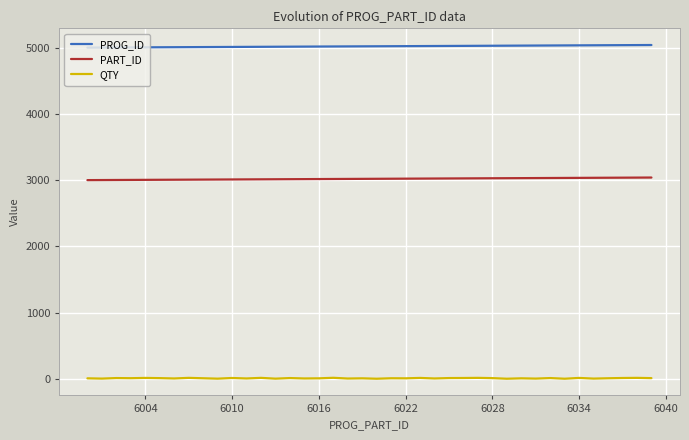

Which series has the largest total across all categories?

PROG_ID